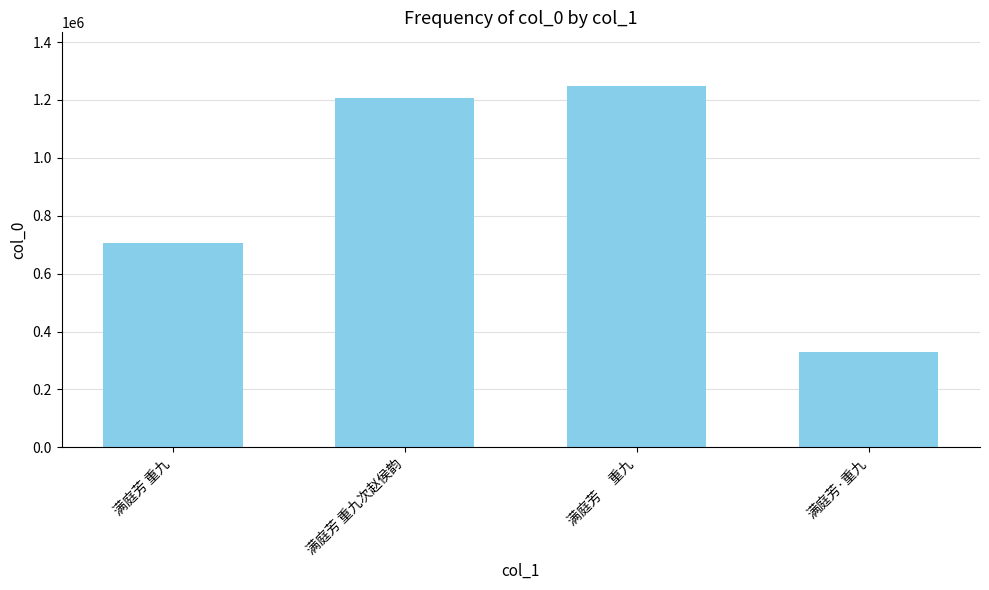

What is the difference between the second highest and minimum values?

877065